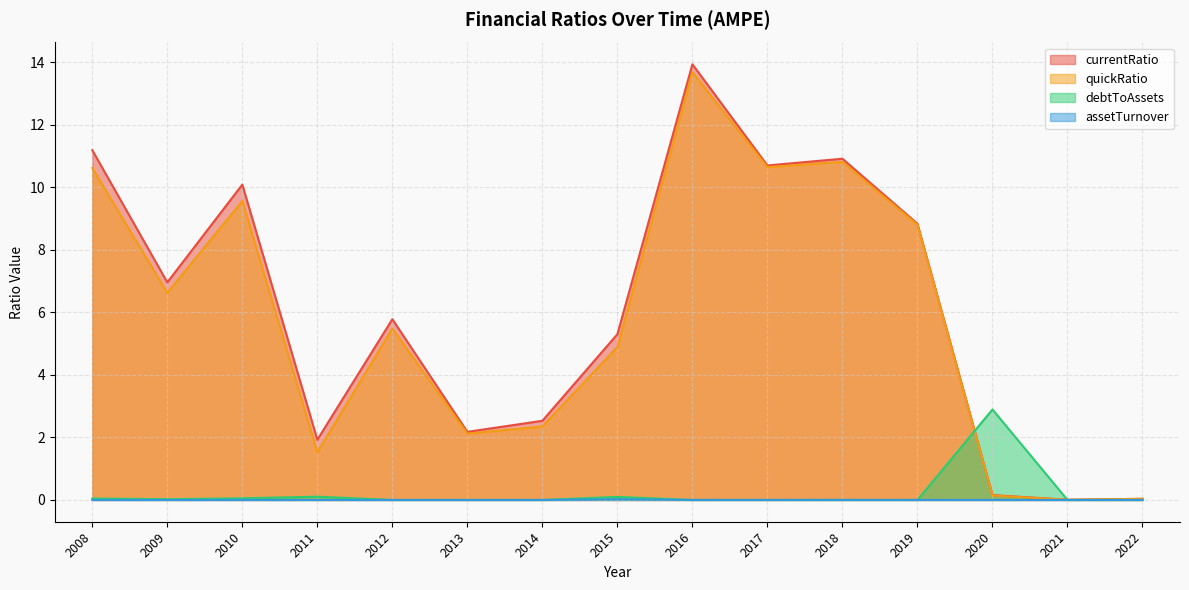

At which label does quickRatio first exceed 5?

2008